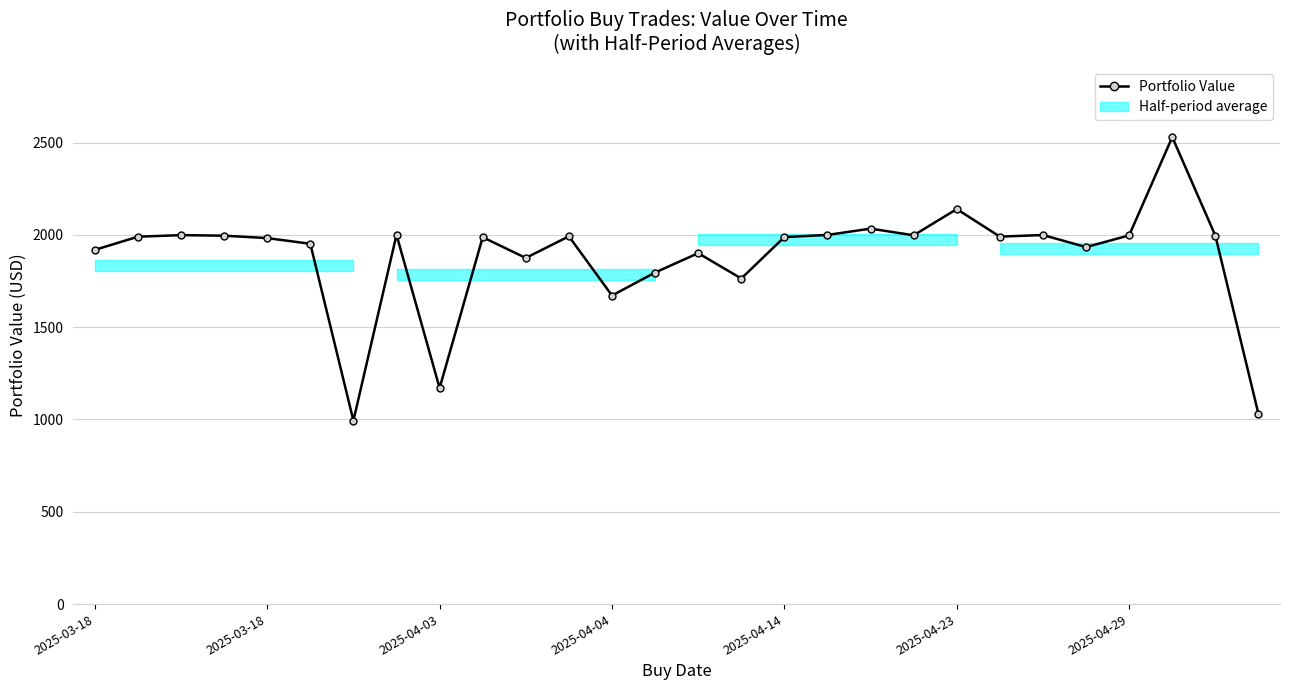

True or false: Portfolio Value and Stop Loss intersect in this chart.

False